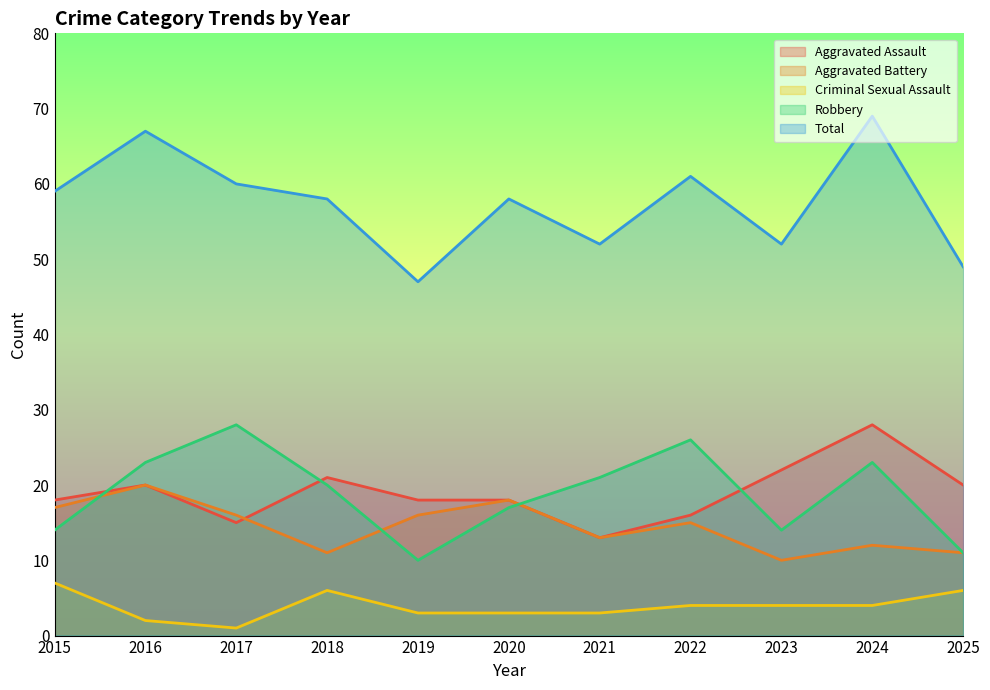

True or false: Aggravated Battery and Total cross at least once.

False